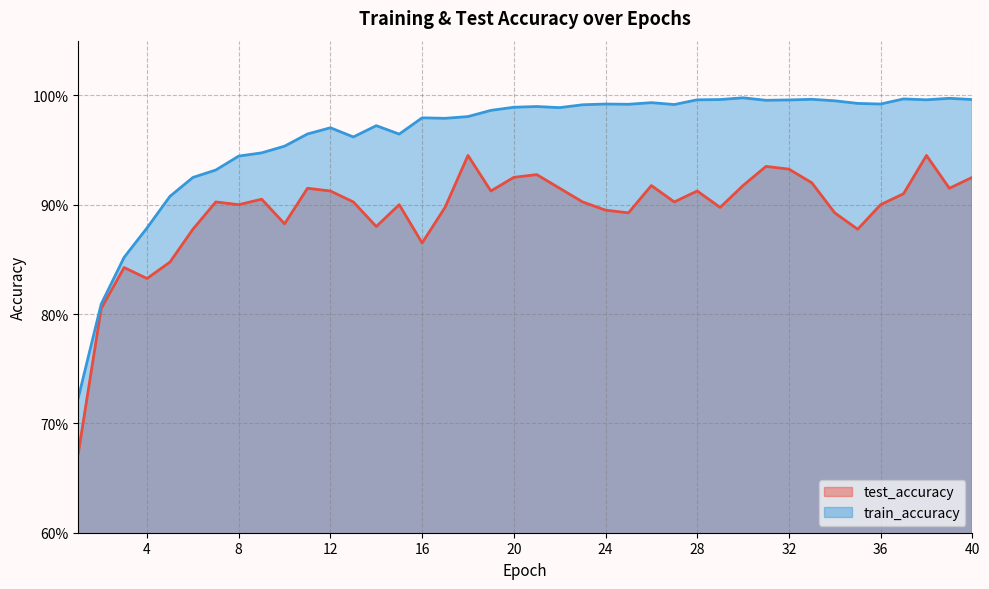

Does the chart have visible grid lines?

Yes